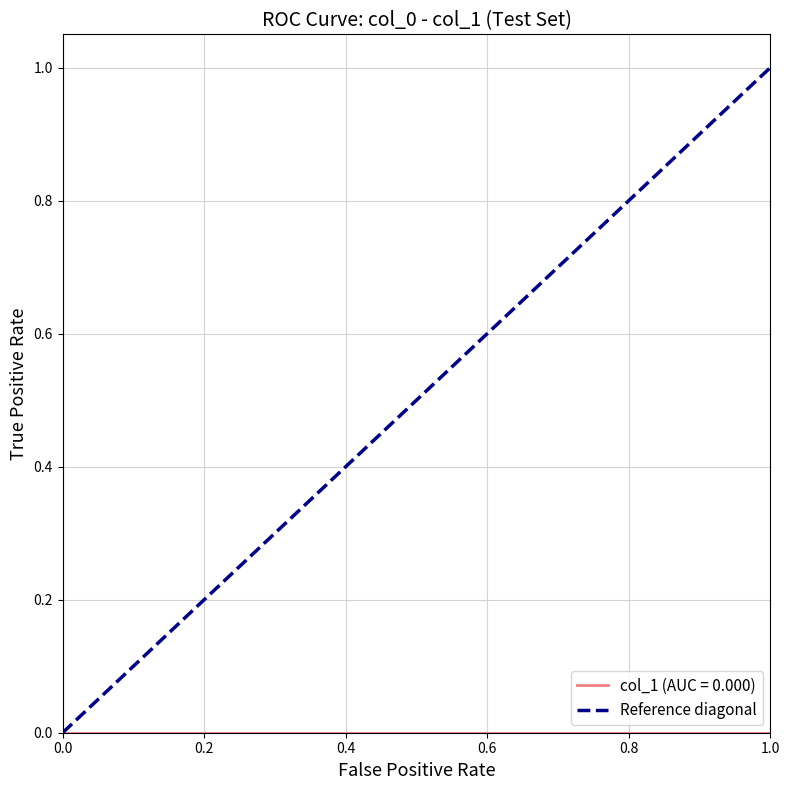

How many categories are shown in the chart?

2